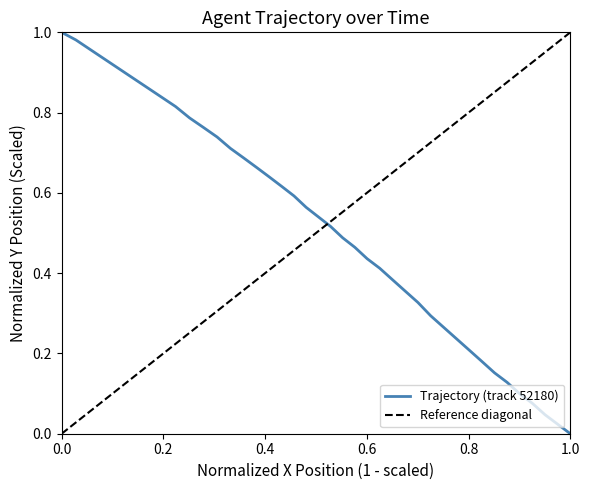

How many values are above zero?

39